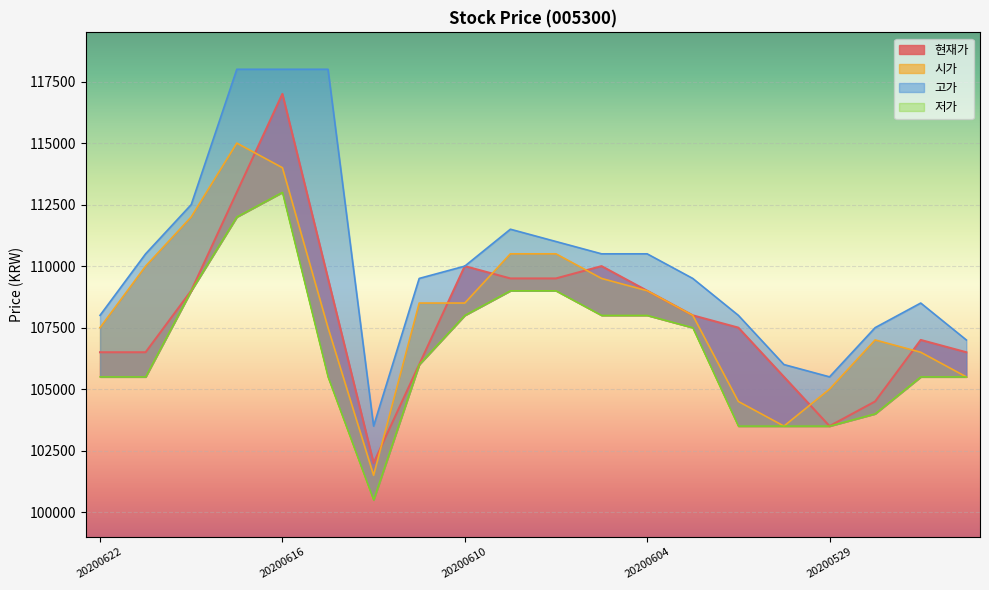

Which category has the highest value across all series?

20200617